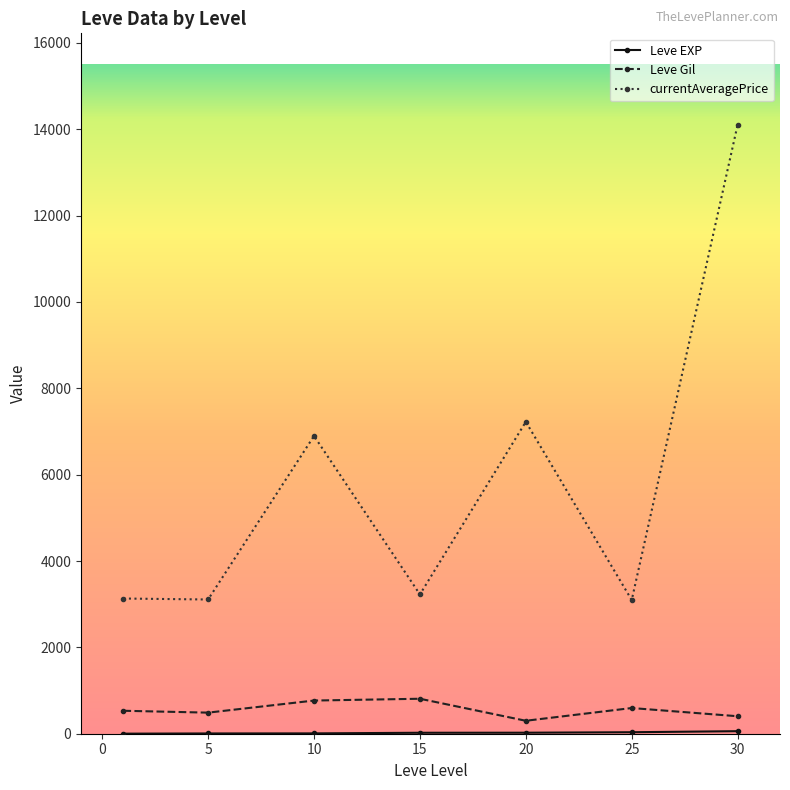

Which series has the largest range (max minus min)?

currentAveragePrice